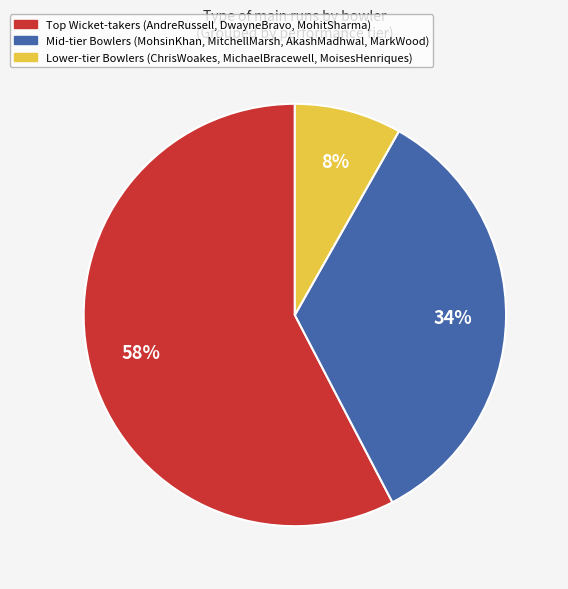

To the nearest percent, what is the average slice percentage?

33%